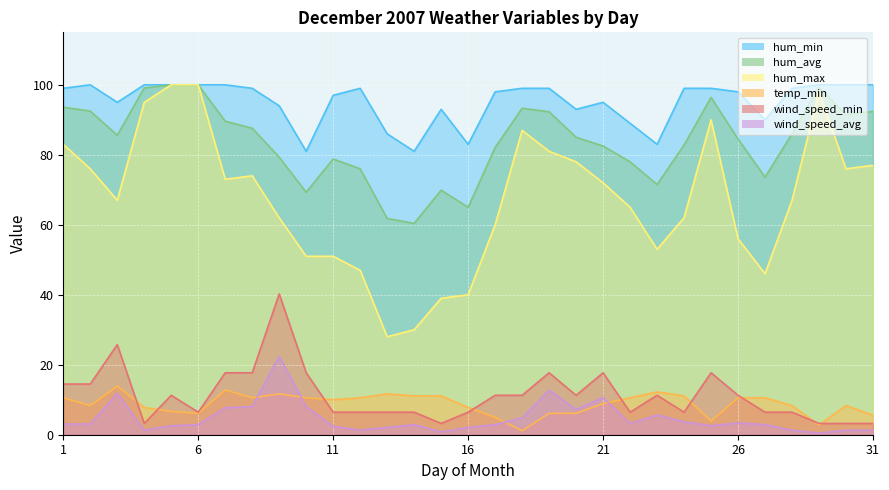

The value of temp_min at 3 is 24.3. True or false?

False